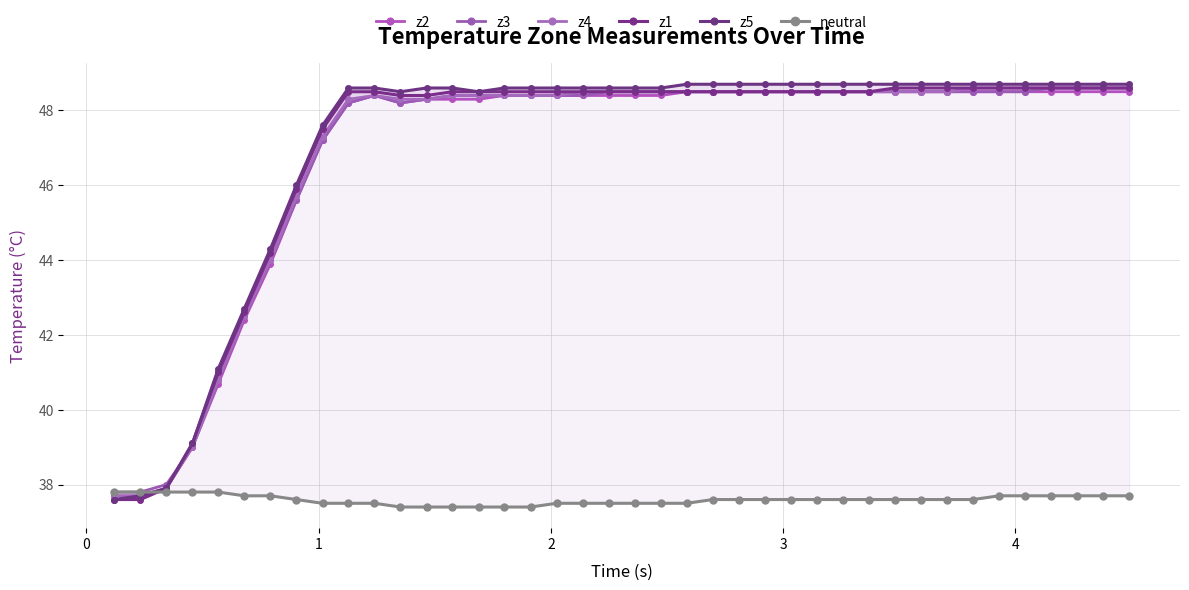

Rank the series by their maximum value, from highest to lowest.

z5, z3, z4, z1, z2, neutral